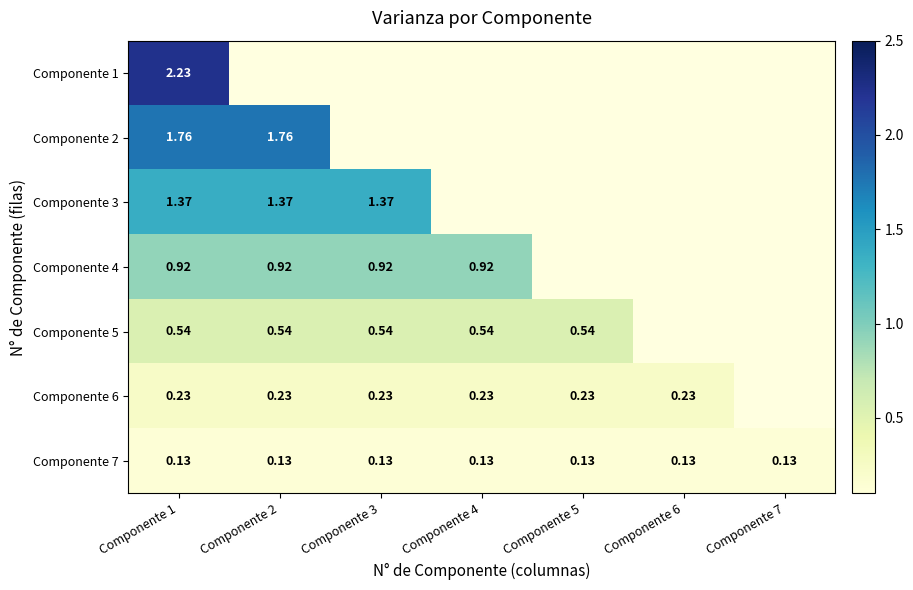

What is the lowest value of the Componente 2 series?

1.8